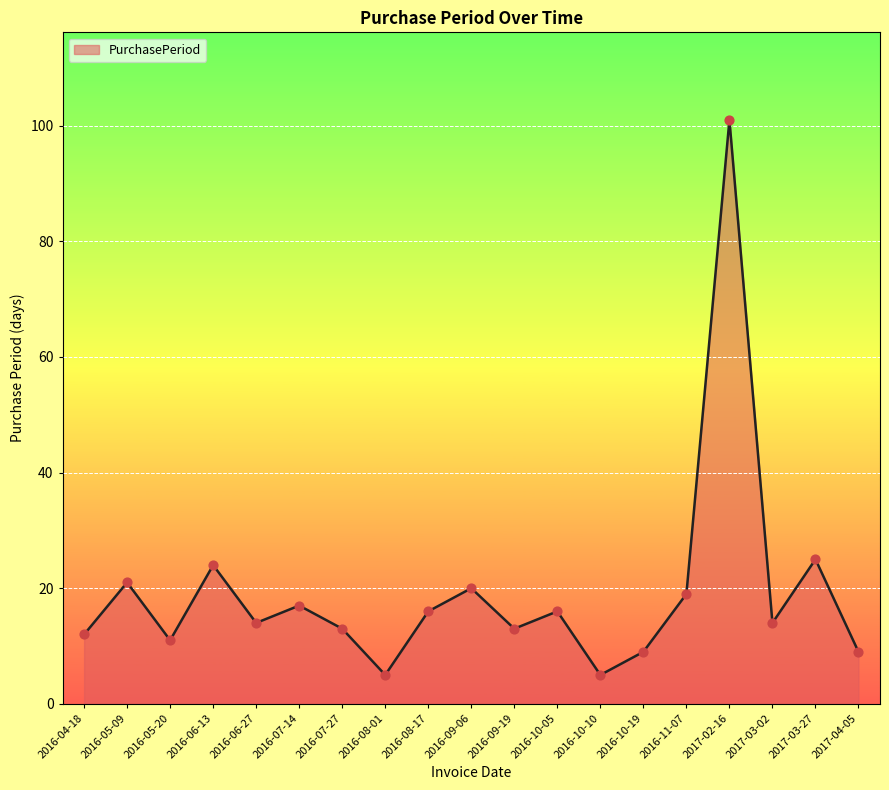

Which has a higher value, 2016-08-01 or 2016-04-18?

2016-04-18